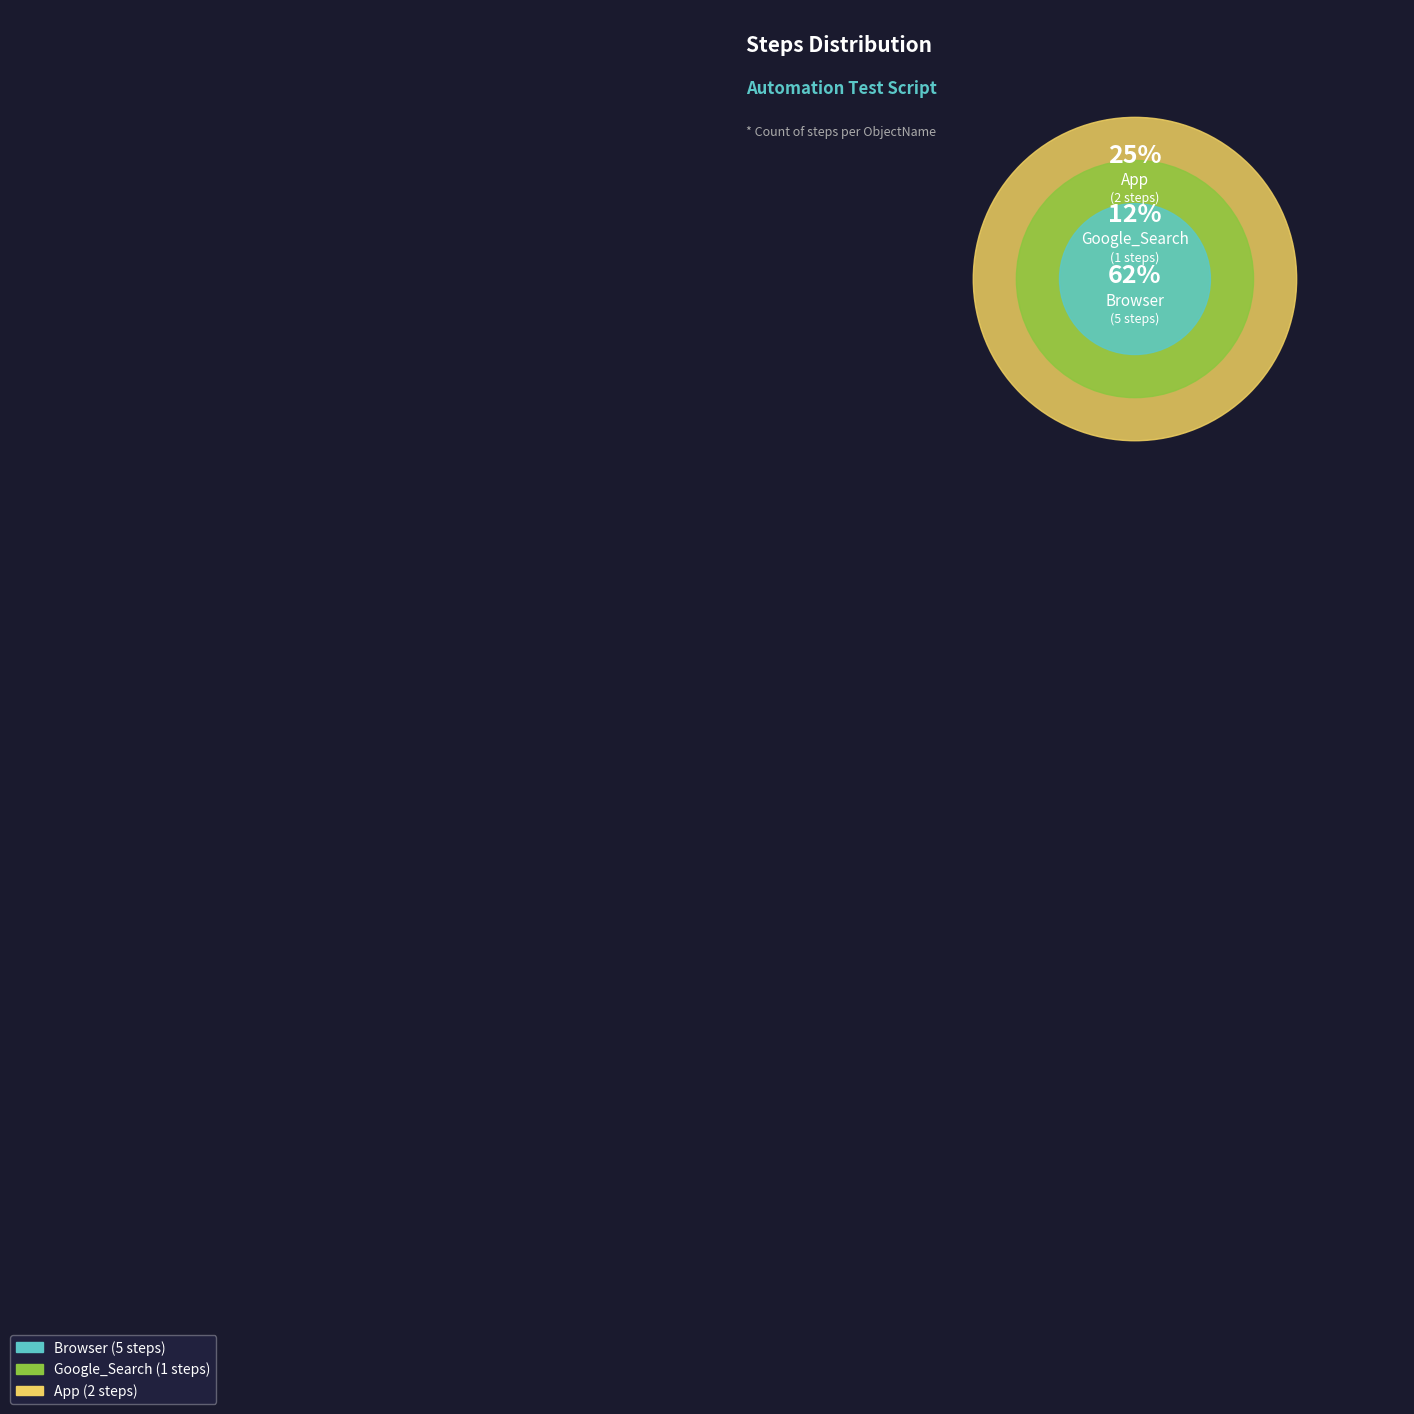

Which slice is the smallest?

Google_Search